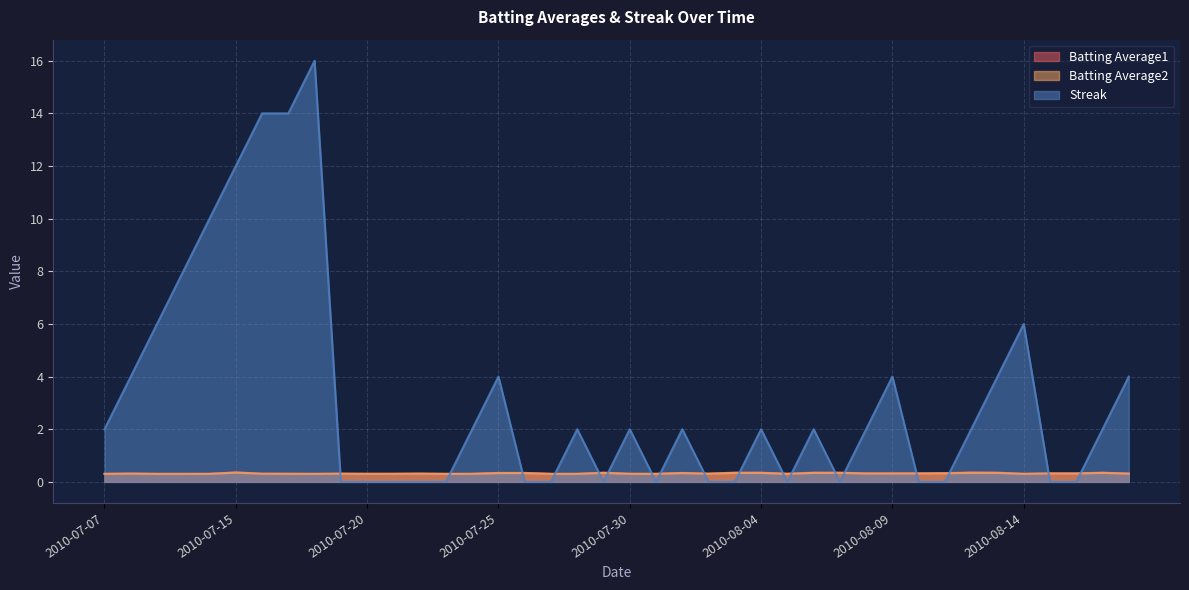

What is the greatest value displayed?

16.0